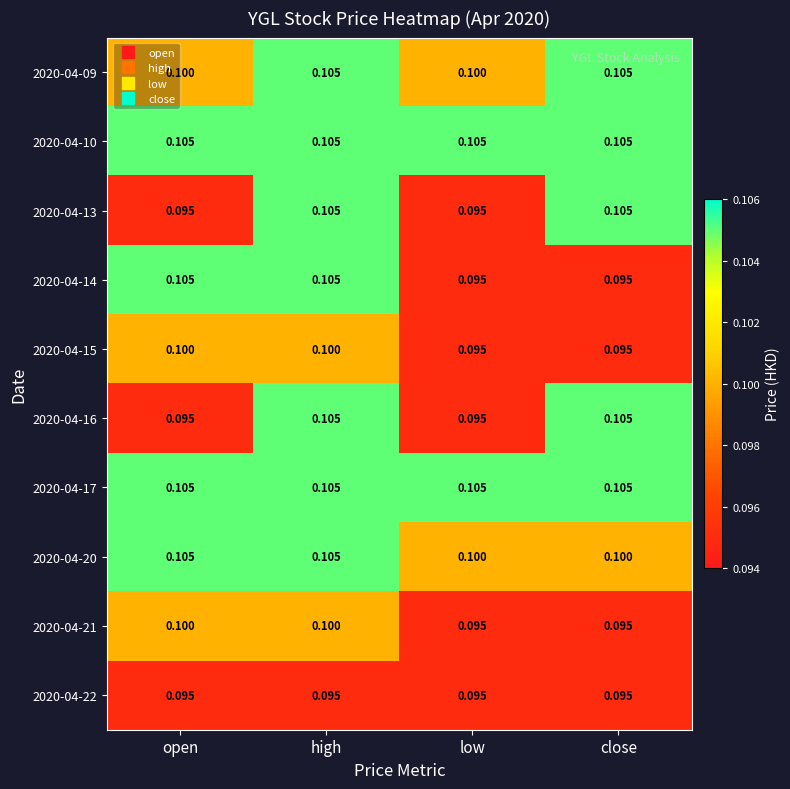

At which category is the sum across all series the highest?

high